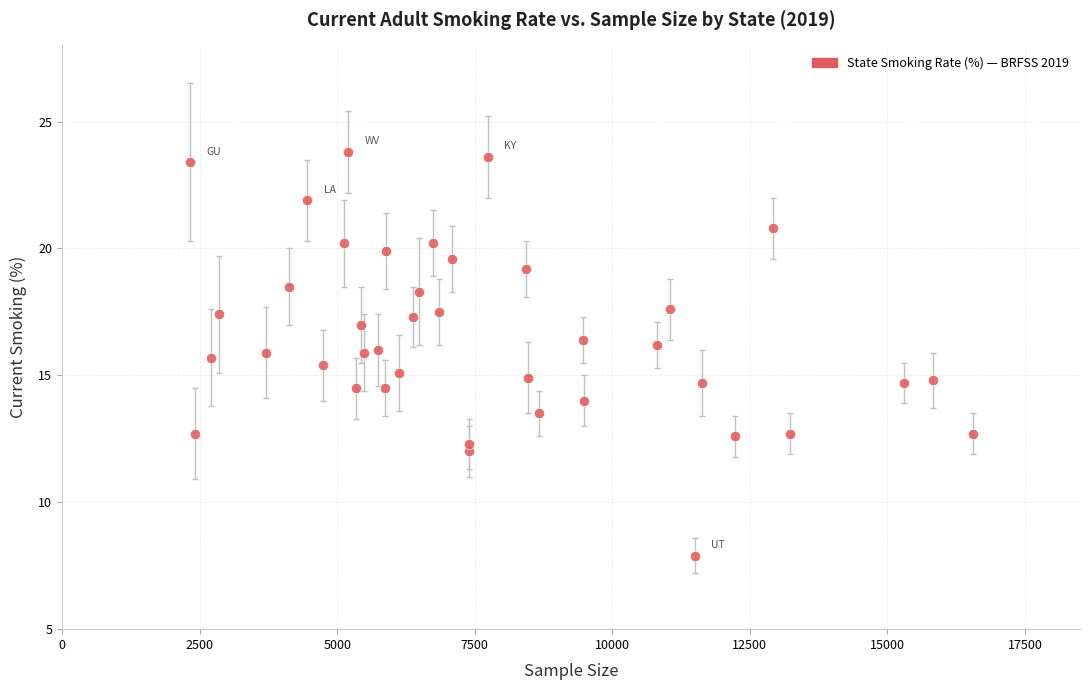

What is the range of X values (max minus min)?

14224.0